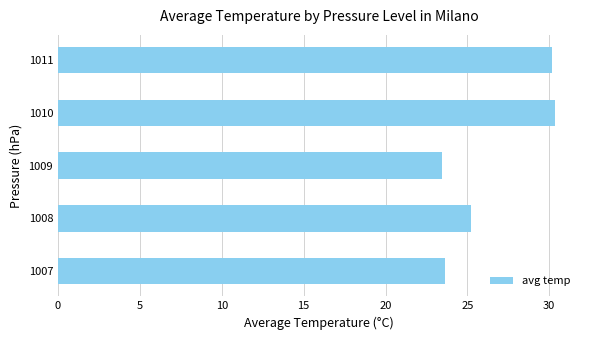

Where is the data nearest to the value 26?

1008